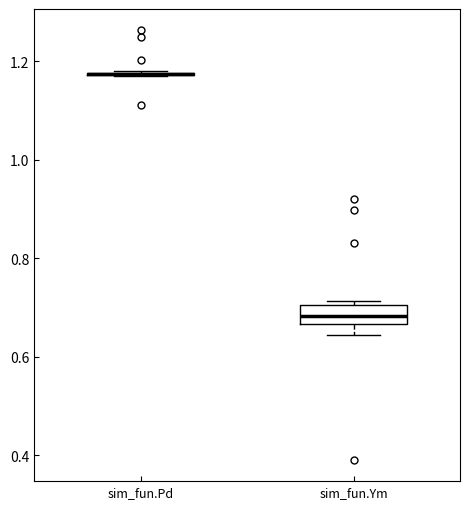

Reading left to right, read every box against the y-axis: the position of its median line, the range the box covers, and the ends of its whiskers. The values are not printed on the chart, so give them approximately, as read against the axis.

sim_fun.Pd: box collapsed to a line at 1.18, whiskers 1.18 to 1.18
sim_fun.Ym: median 0.68, box 0.66 to 0.70, whiskers 0.64 to 0.72